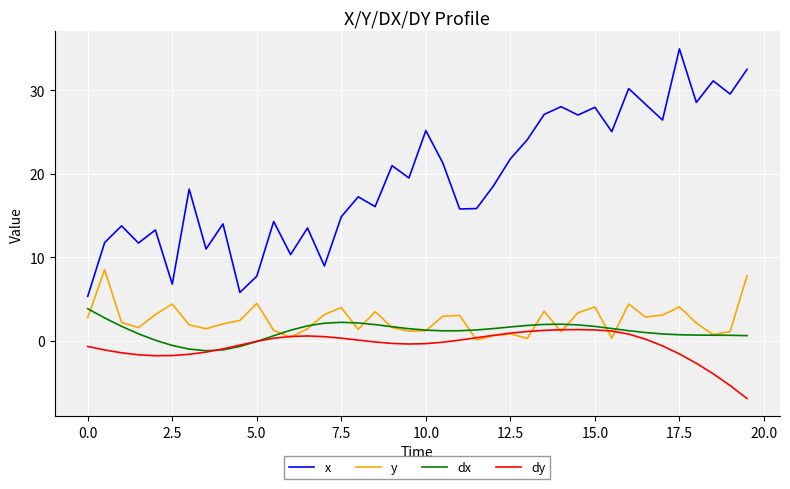

True or false: y and x cross at least once.

False